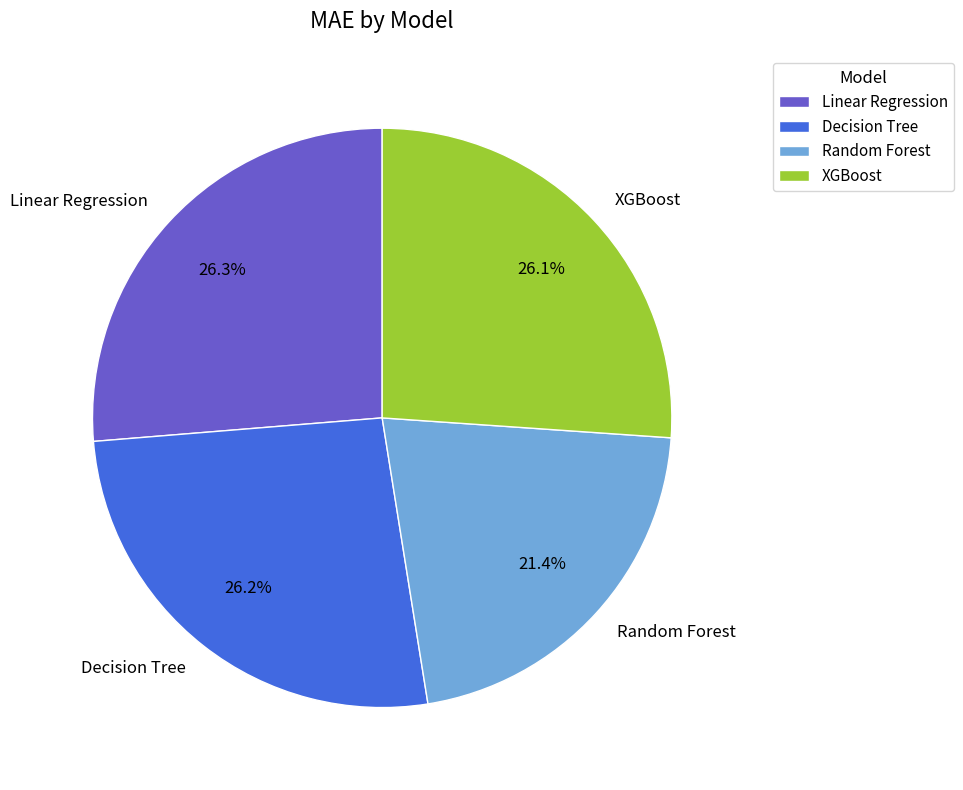

What percentage is the XGBoost slice, to the nearest percent?

26%